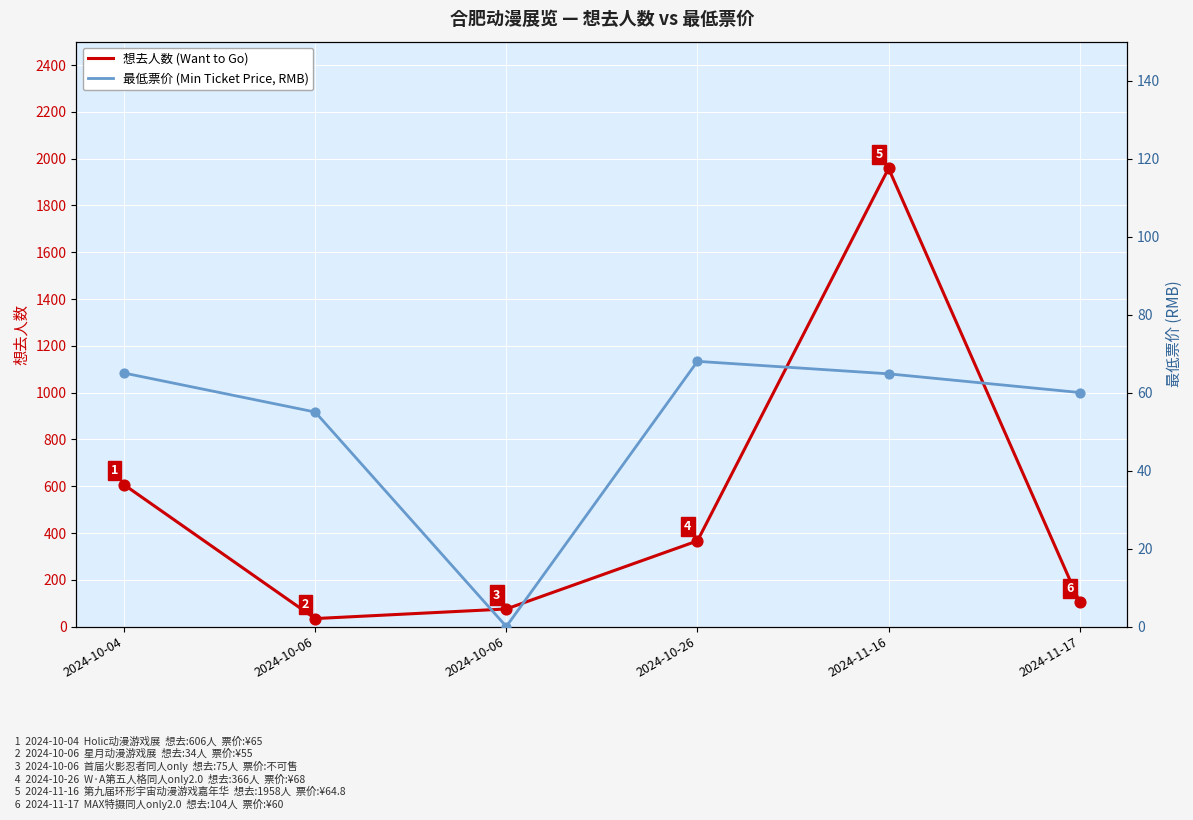

What are all the series names shown in the legend?

想去人数 (Want to Go), 最低票价 (Min Ticket Price, RMB)